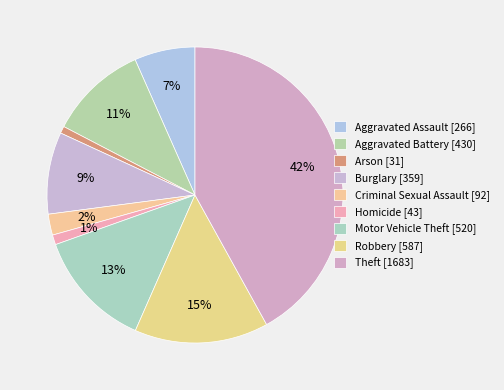

To the nearest percent, what is the difference between the Motor Vehicle Theft and Arson slice percentages?

12%